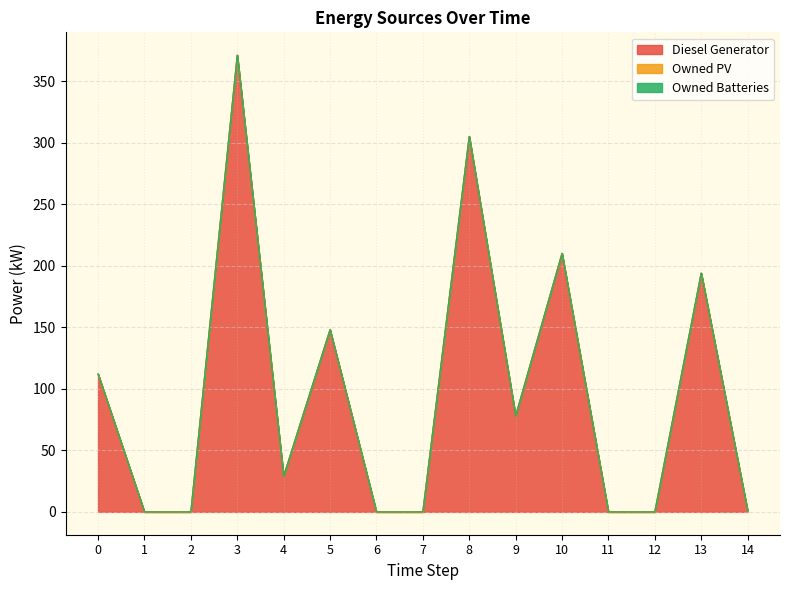

How many data points in Diesel Generator are less than 29?

7